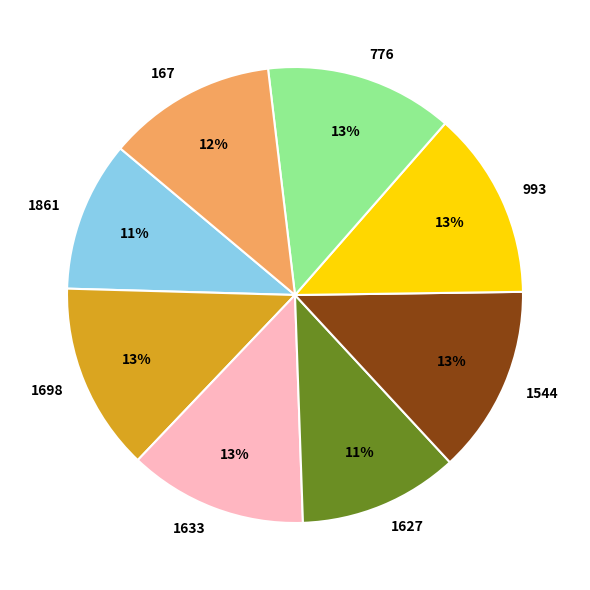

Do 167 and 1544 together represent more than half of the pie?

No